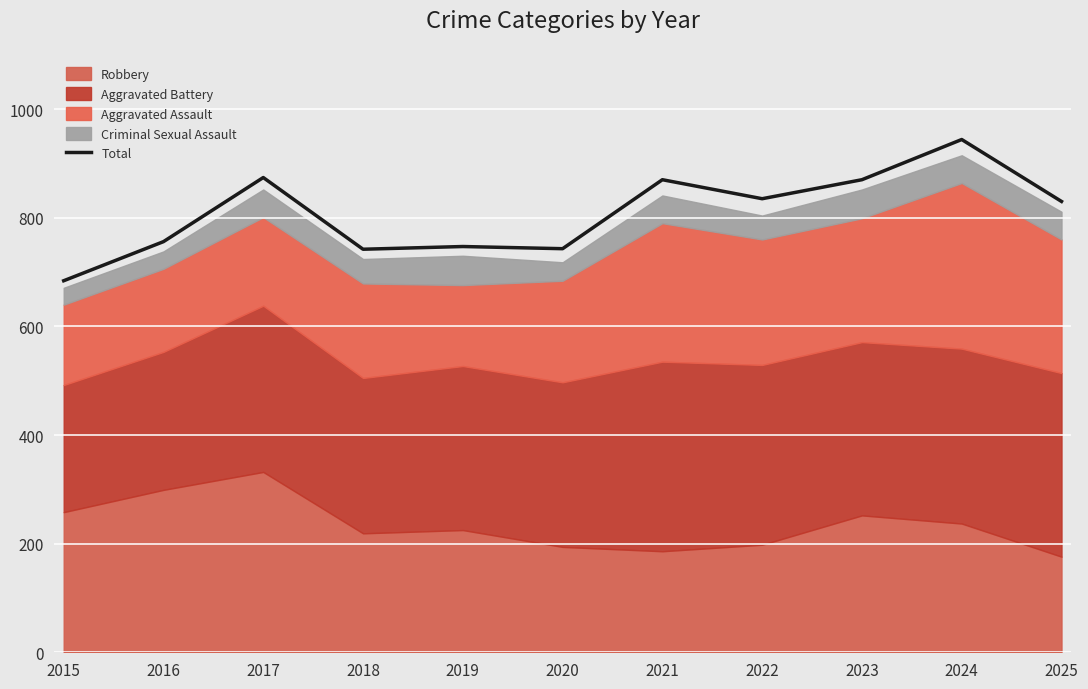

Approximately how many times larger is the value at 2024 compared to 2015?

1.4